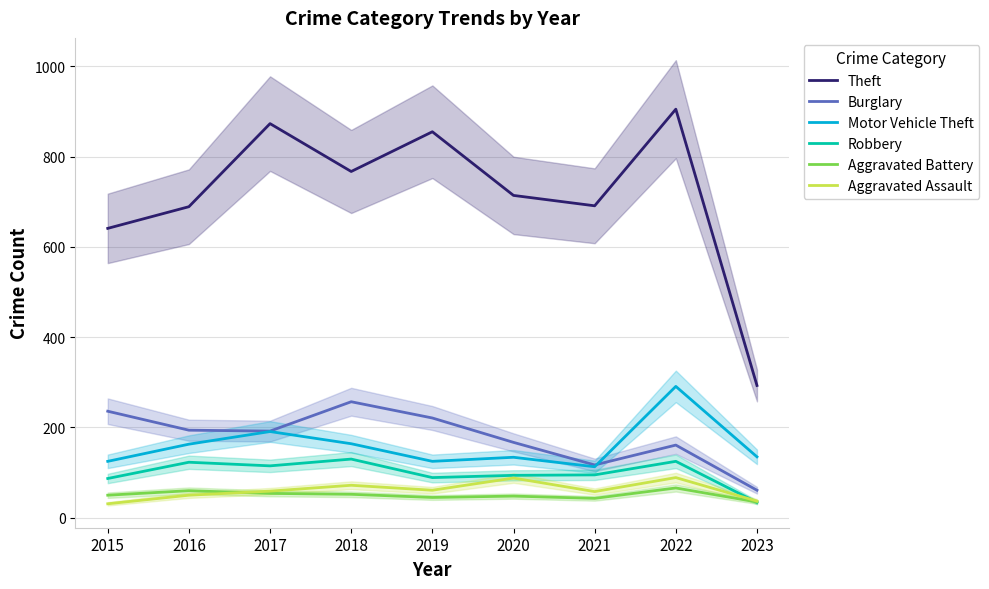

What are all the series names shown in the legend?

Theft, Burglary, Motor Vehicle Theft, Robbery, Aggravated Battery, Aggravated Assault